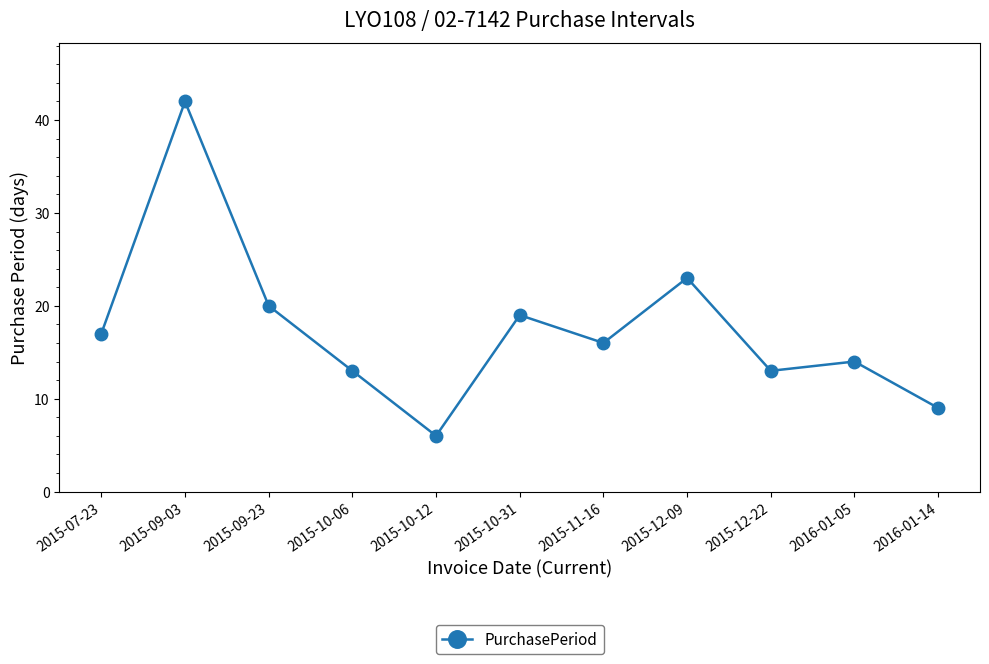

What is the change in value from 2015-10-12 to 2015-12-09?

+17